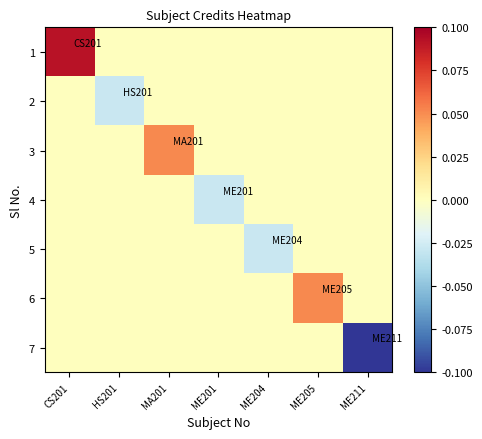

List the series in order of their peak value, lowest first.

2, 4, 5, 7, 3, 6, 1